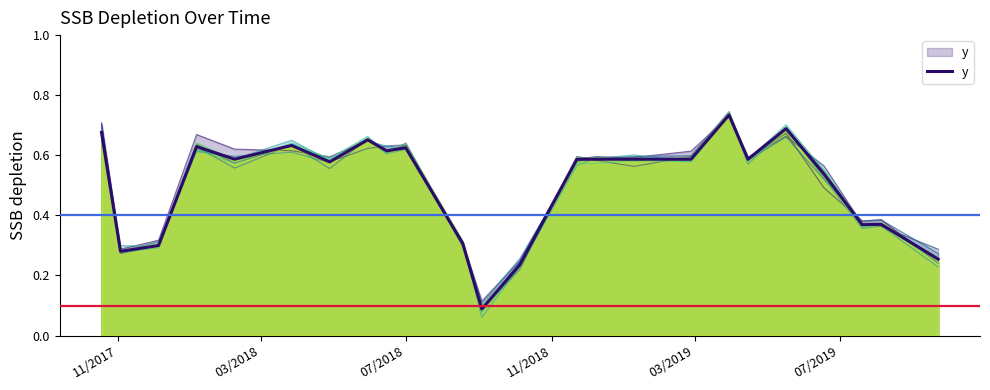

Reading left to right, what are all the values shown in this chart?

0.7	0.3	0.3	0.6	0.6	0.6	0.6	0.7	0.6	0.6	0.3	0.1	0.2	0.6	0.6	0.6	0.6	0.7	0.6	0.7	0.5	0.4	0.4	0.3